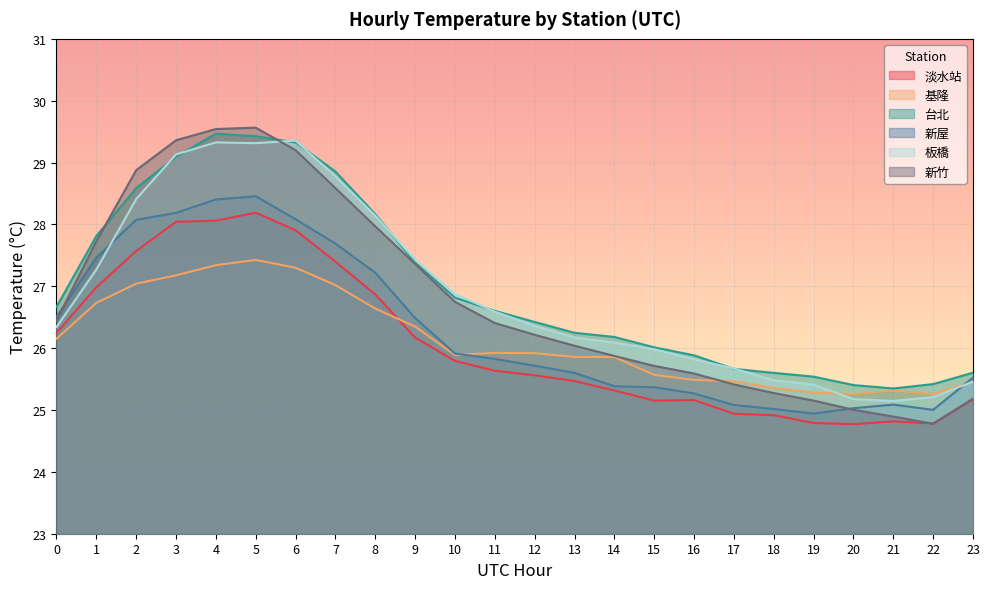

Which has a higher value, 5 or 14?

5